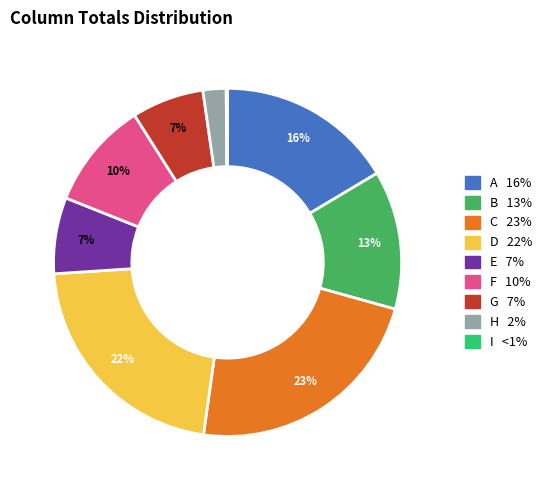

How many slices are in this pie chart?

9